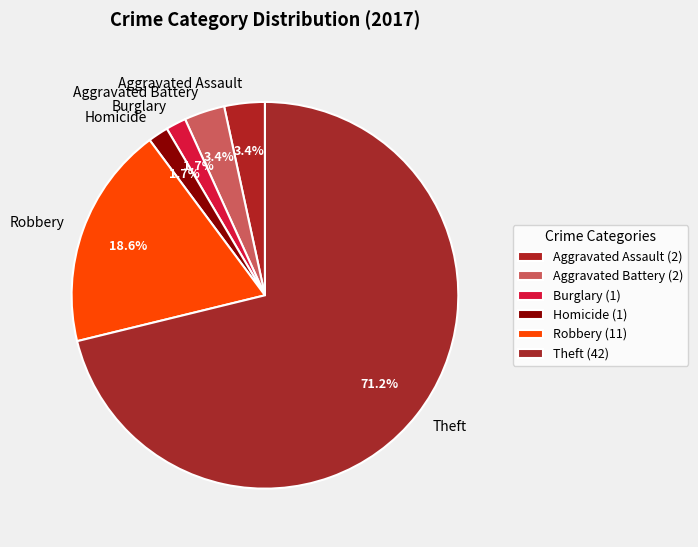

How many slices are in this pie chart?

6